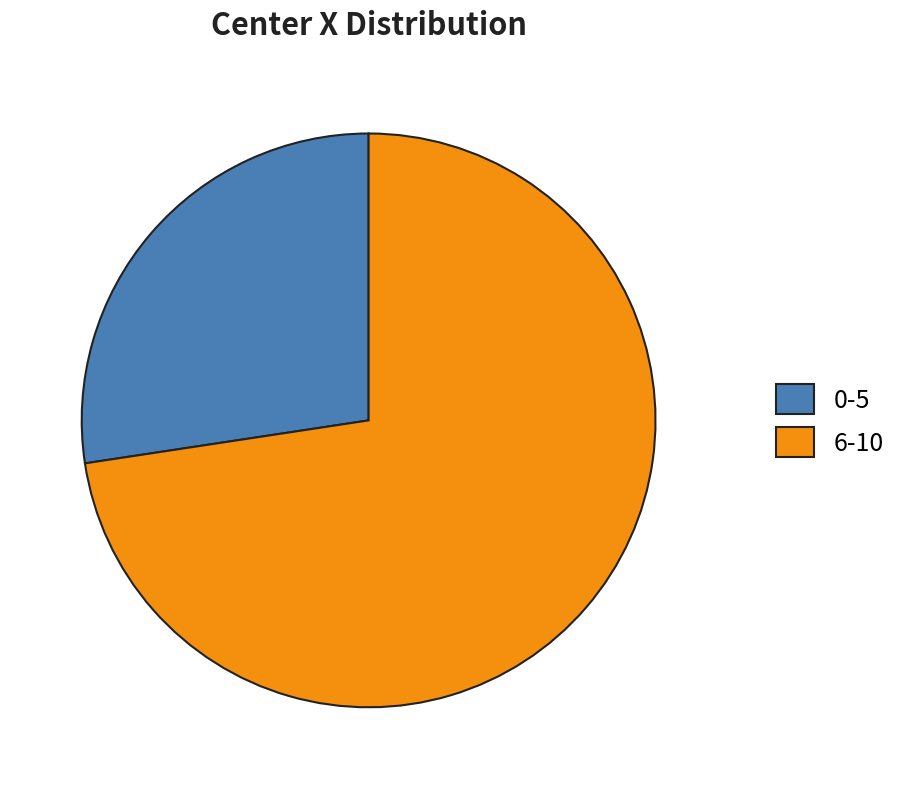

The 6-10 slice represents 61% of the pie. True or false?

False